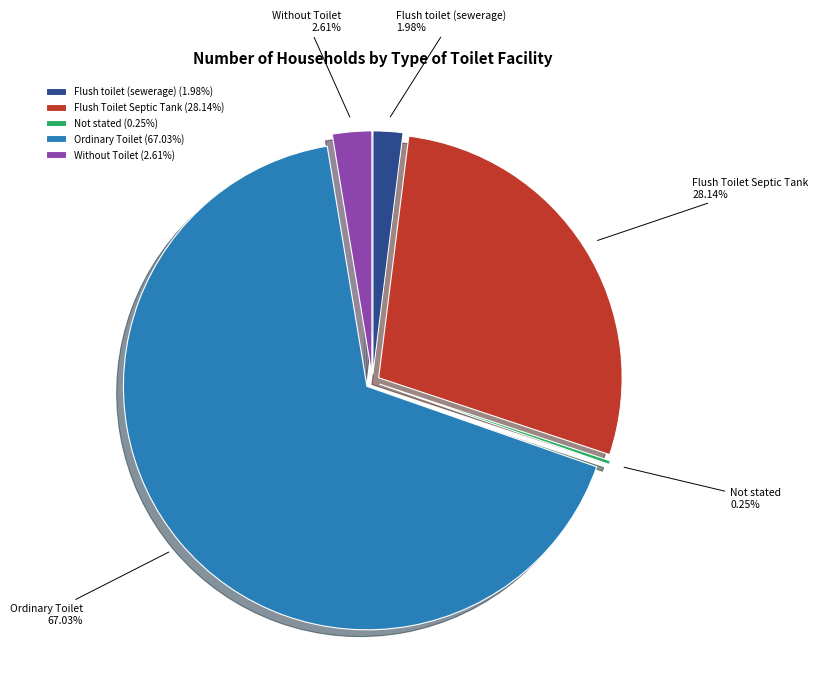

Is the sum of Not stated and Ordinary Toilet greater than half?

Yes